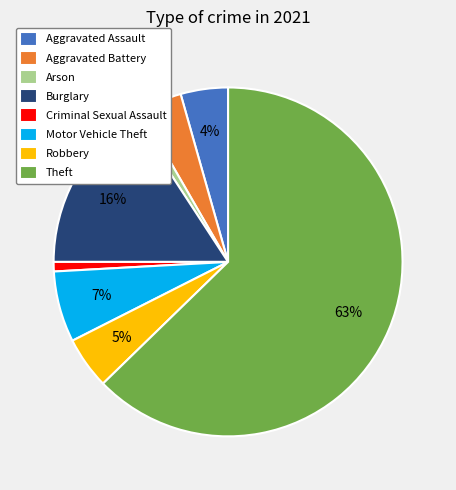

Which has a higher value, Theft or Motor Vehicle Theft?

Theft